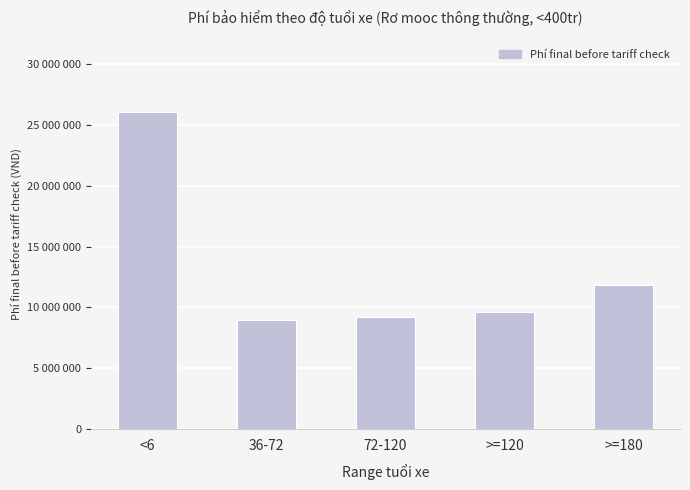

What is the sum of the values at <6 and 72-120?

35271575.4